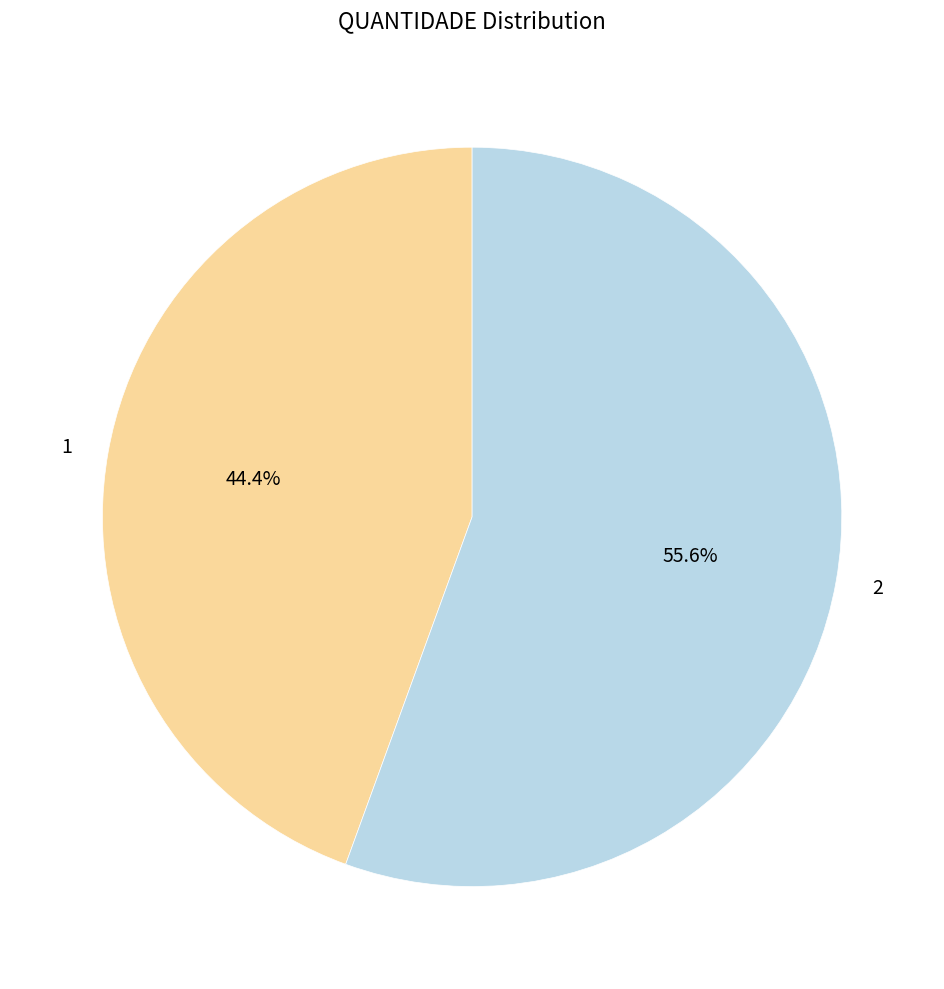

Combined, what portion of the pie is 1 and 2?

100.0%